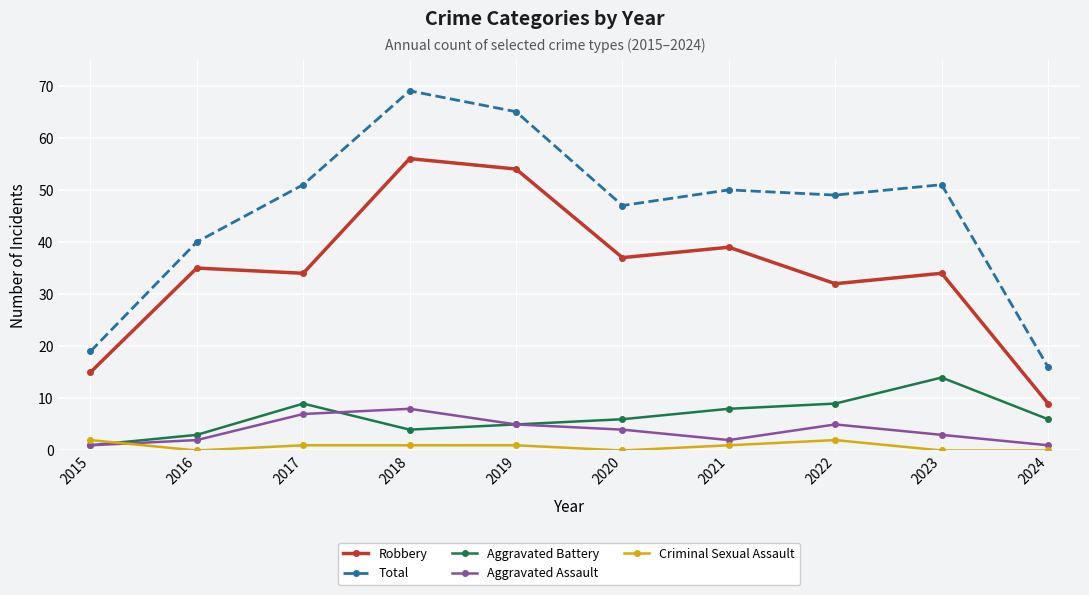

At which category does Total reach its first local valley?

2020